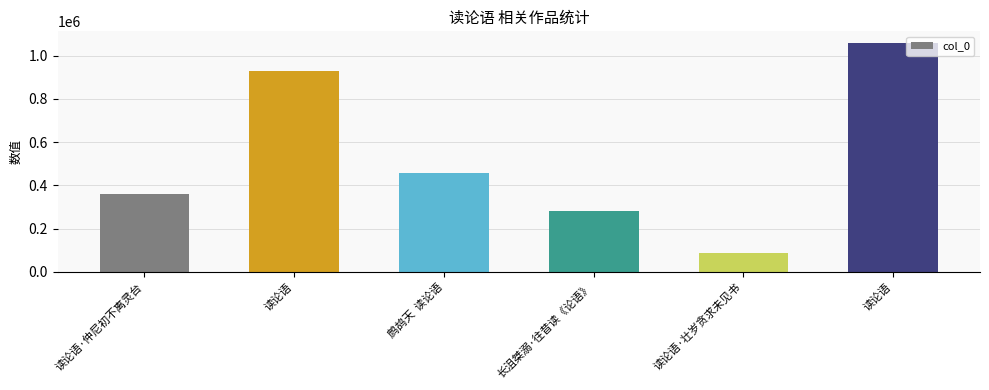

True or false: the data shows 671505 at 读论语.

False